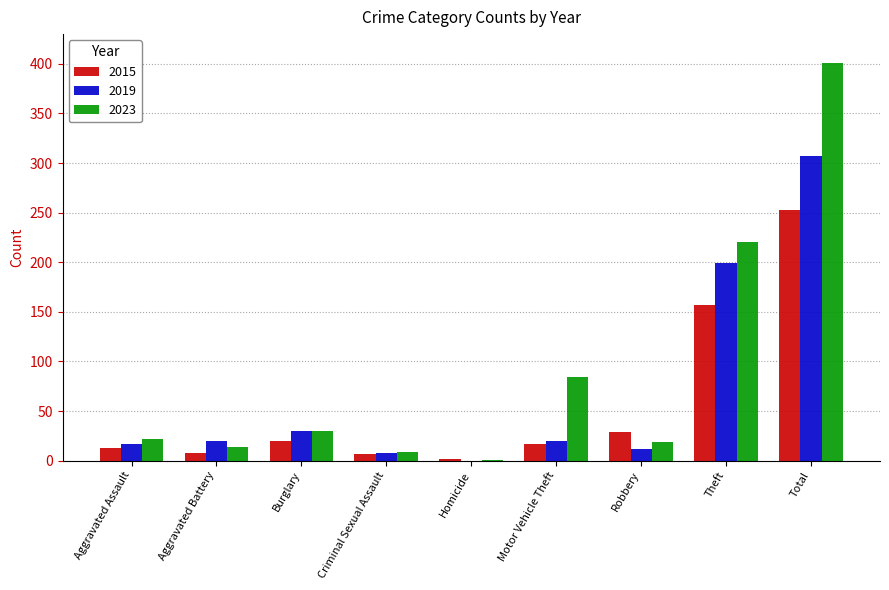

What are all the series names shown in the legend?

2015, 2019, 2023